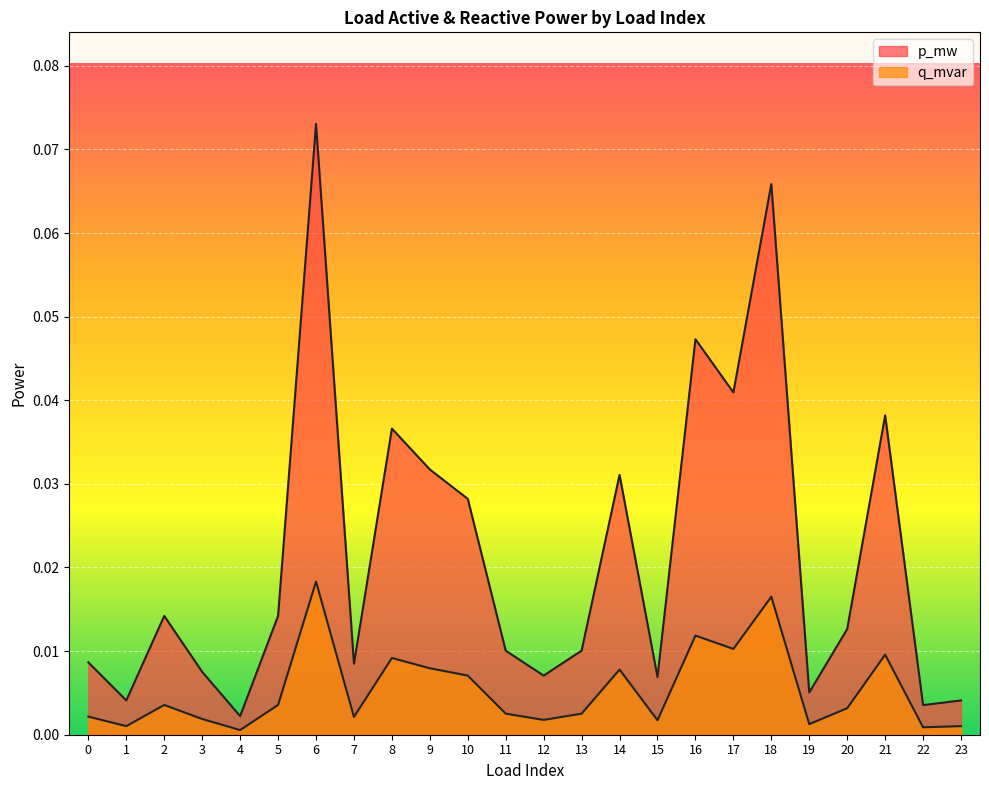

True or false: p_mw and q_mvar cross at least once.

False